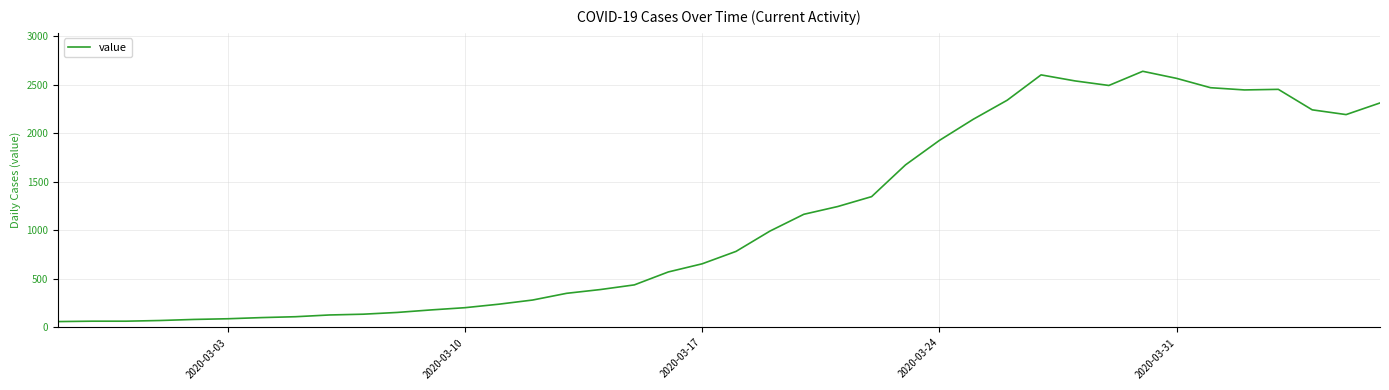

What is the minimum value shown in the chart?

61